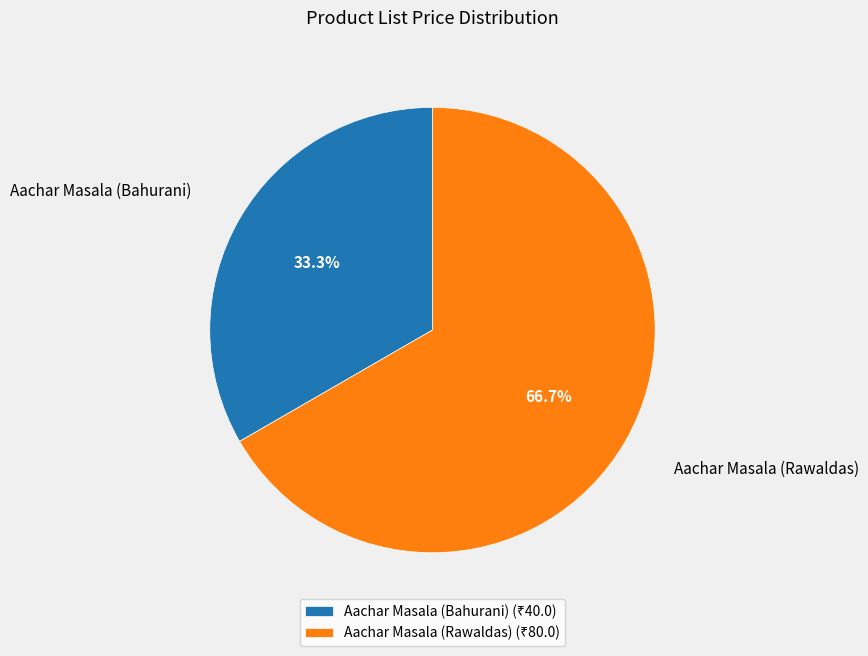

Rank the categories by value from lowest to highest.

Aachar Masala (Bahurani), Aachar Masala (Rawaldas)